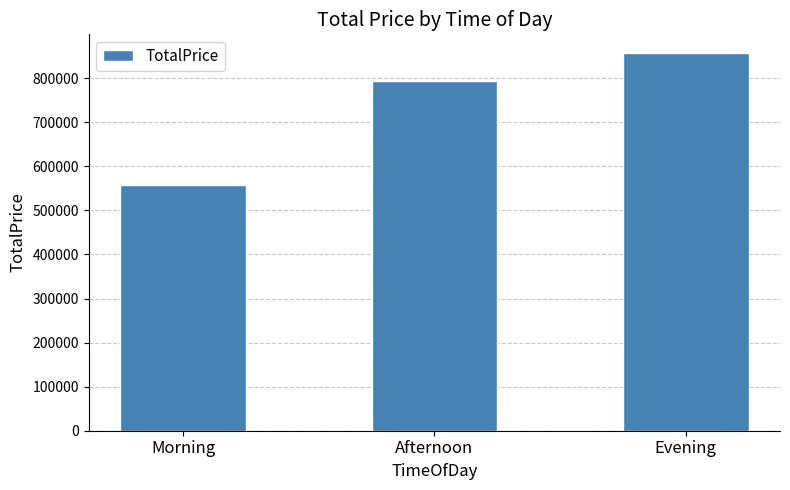

Rank the categories by value from lowest to highest.

Morning, Afternoon, Evening